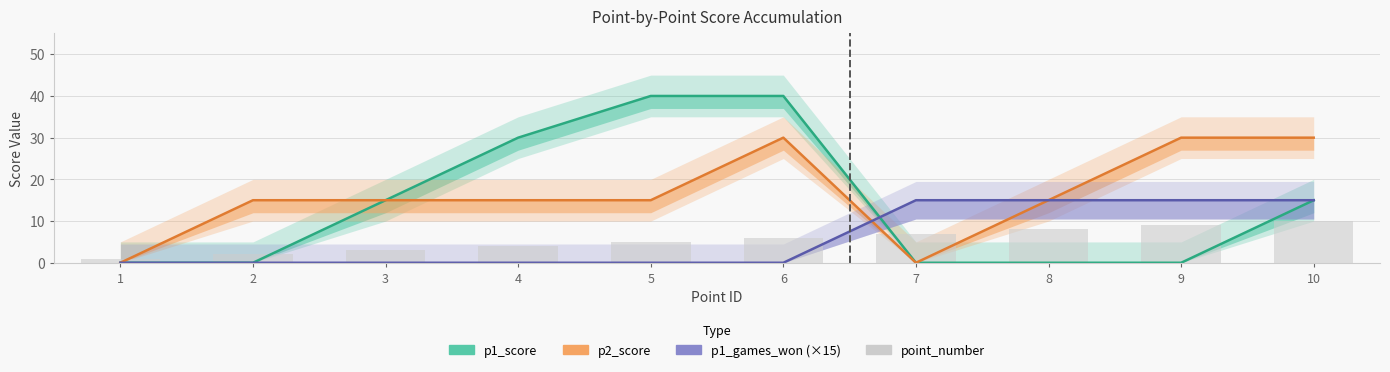

Rank the series by their maximum value, from lowest to highest.

point_number, p1_games_won (×15), p2_score, p1_score